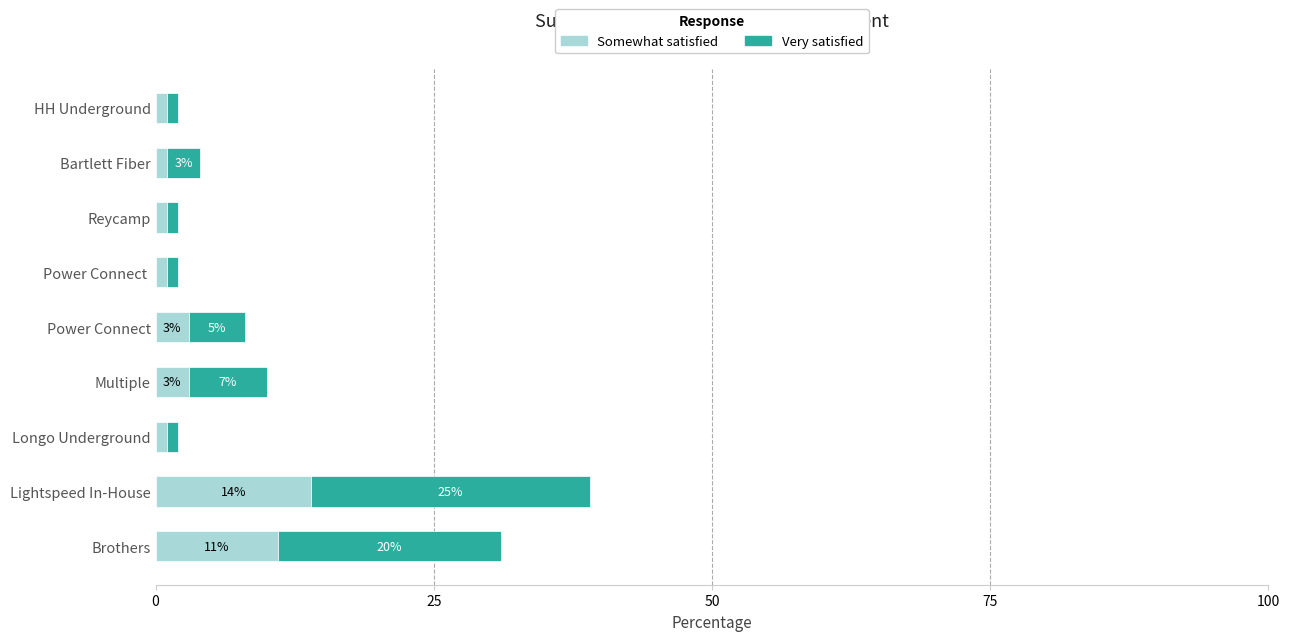

True or false: Somewhat satisfied has a value of 1 at Reycamp.

True